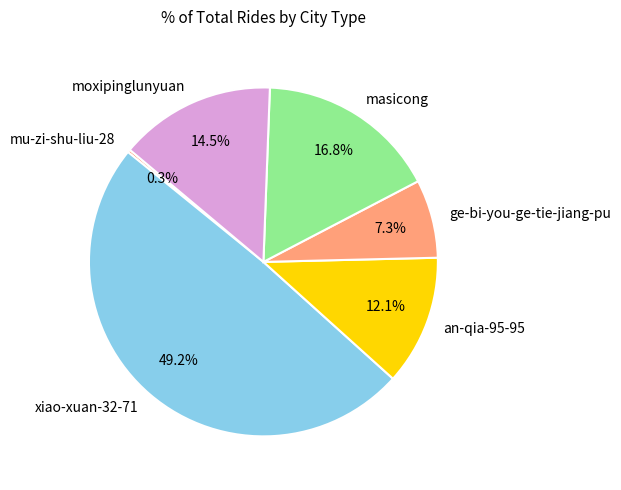

What is the ratio of the value at masicong to the value at moxipinglunyuan?

1.2